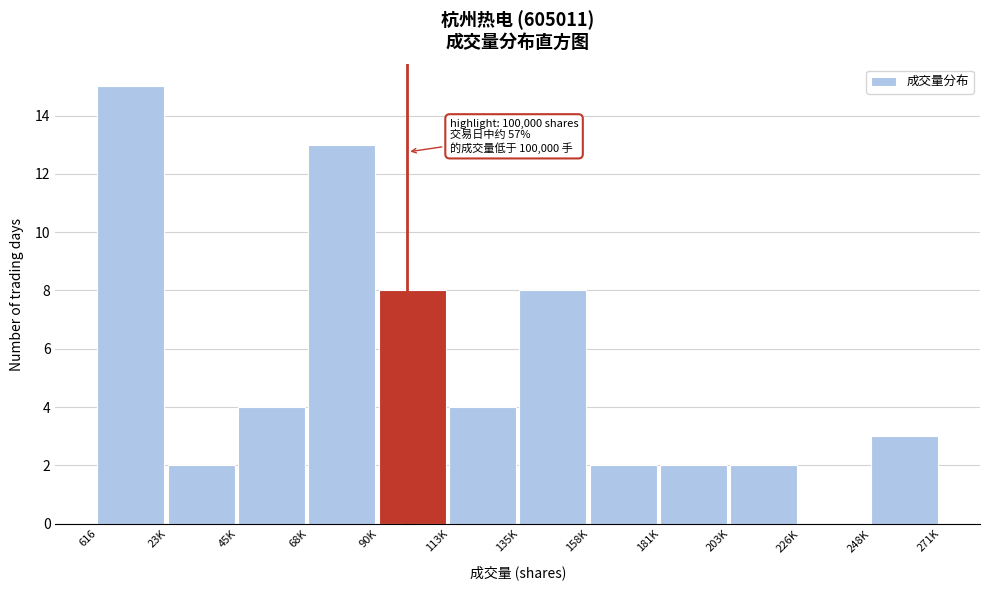

Reading left to right, extract all data points from this chart.

616=15	23K=2	45K=4	68K=13	90K=8	113K=4	135K=8	158K=2	181K=2	203K=2	226K=0	248K=3